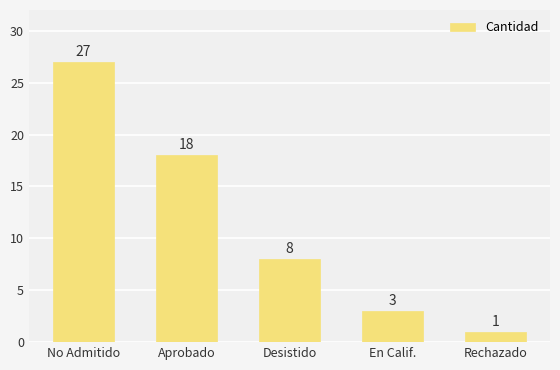

Between Aprobado and Rechazado, which is larger?

Aprobado